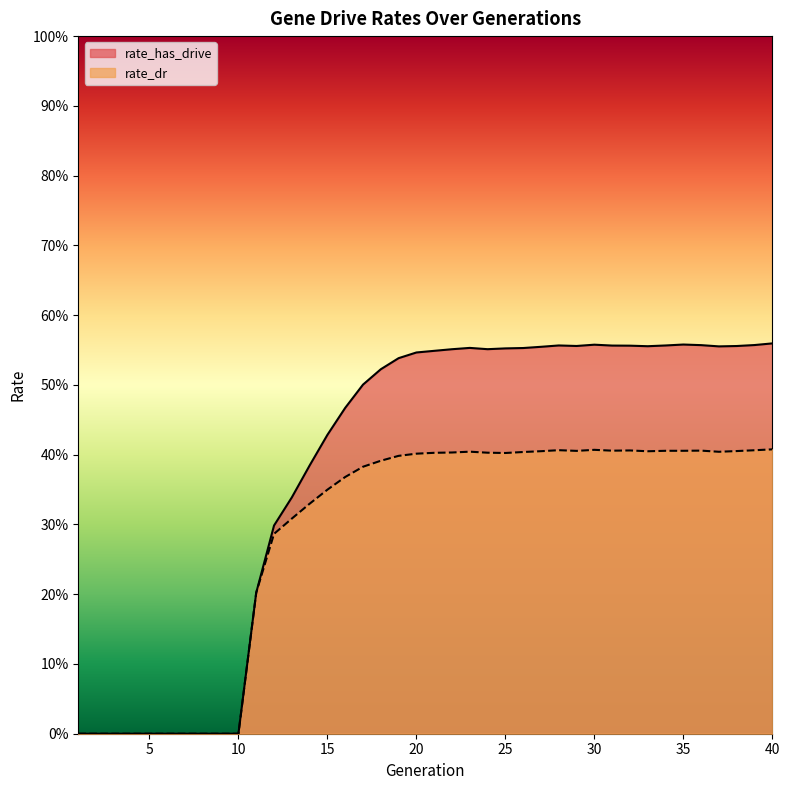

Reading right to left, extract all data points from this chart.

rate_has_drive: 40=0.6	39=0.6	38=0.6	37=0.6	36=0.6	35=0.6	34=0.6	33=0.6	32=0.6	31=0.6	30=0.6	29=0.6	28=0.6	27=0.6	26=0.6	25=0.6	24=0.6	23=0.6	22=0.6	21=0.5	20=0.5	19=0.5	18=0.5	17=0.5	16=0.5	15=0.4	14=0.4	13=0.3	12=0.3	11=0.2	10=0.0	9=0.0	8=0.0	7=0.0	6=0.0	5=0.0	4=0.0	3=0.0	2=0.0	1=0.0
rate_dr: 40=0.4	39=0.4	38=0.4	37=0.4	36=0.4	35=0.4	34=0.4	33=0.4	32=0.4	31=0.4	30=0.4	29=0.4	28=0.4	27=0.4	26=0.4	25=0.4	24=0.4	23=0.4	22=0.4	21=0.4	20=0.4	19=0.4	18=0.4	17=0.4	16=0.4	15=0.3	14=0.3	13=0.3	12=0.3	11=0.2	10=0.0	9=0.0	8=0.0	7=0.0	6=0.0	5=0.0	4=0.0	3=0.0	2=0.0	1=0.0